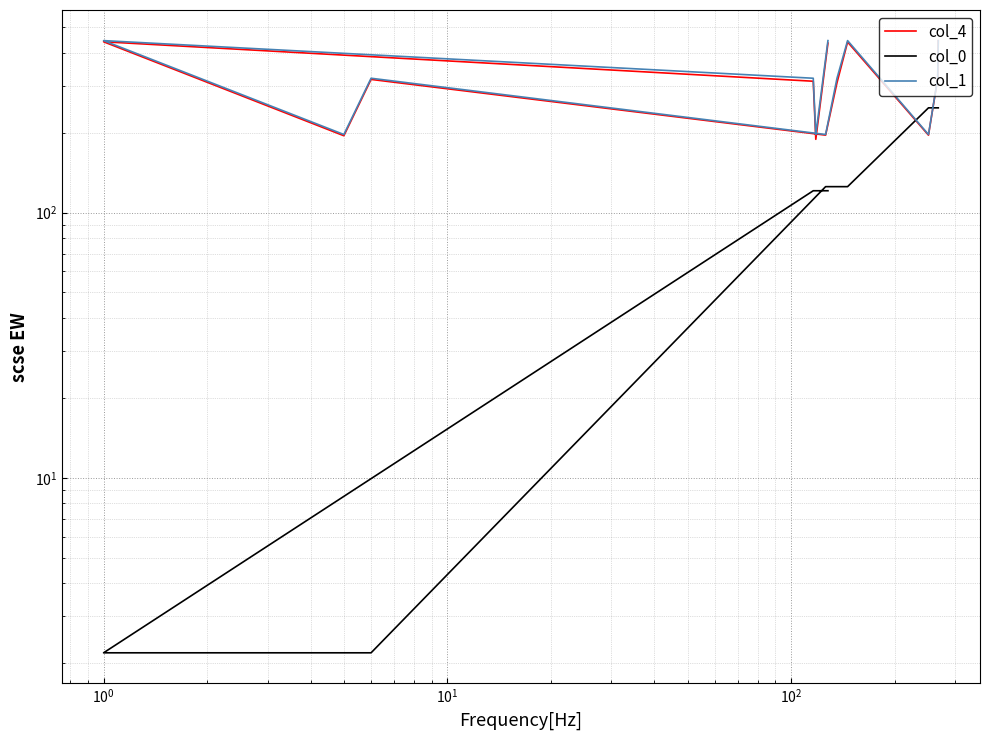

Reading left to right, list all the values displayed in this chart.

col_4: 445.0	321.0	196.0	440.0	309.0	196.0	318.0	195.0	441.0	313.0	189.0	436.0
col_0: 248.4	248.4	248.4	125.3	125.3	125.3	2.2	2.2	2.2	120.9	120.9	120.9
col_1: 445.4	321.2	197.1	445.4	321.2	197.1	321.2	197.1	445.4	321.2	197.1	445.4